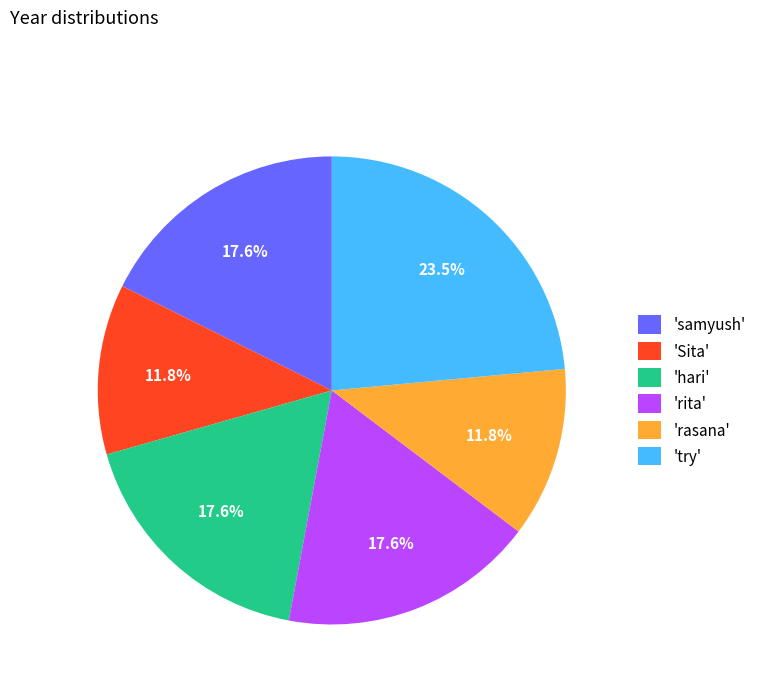

What is the largest slice in the pie chart?

'try'